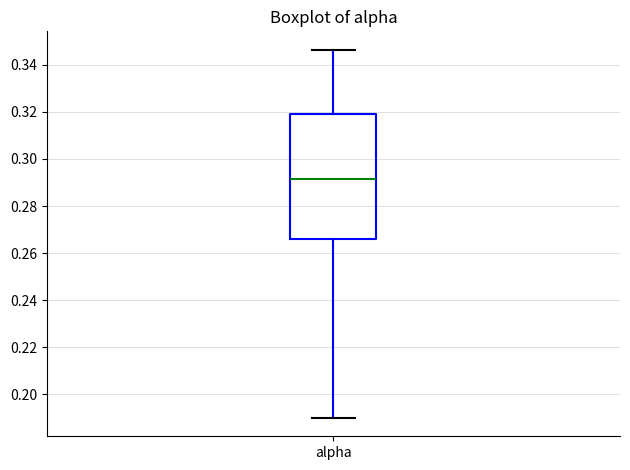

Read this box plot against the y-axis: the position of the median line, the range covered by the box, and the ends of both whiskers. The values are not printed on the chart, so give them approximately, as read against the axis.

median 0.292, box 0.266 to 0.320, whiskers 0.190 to 0.346